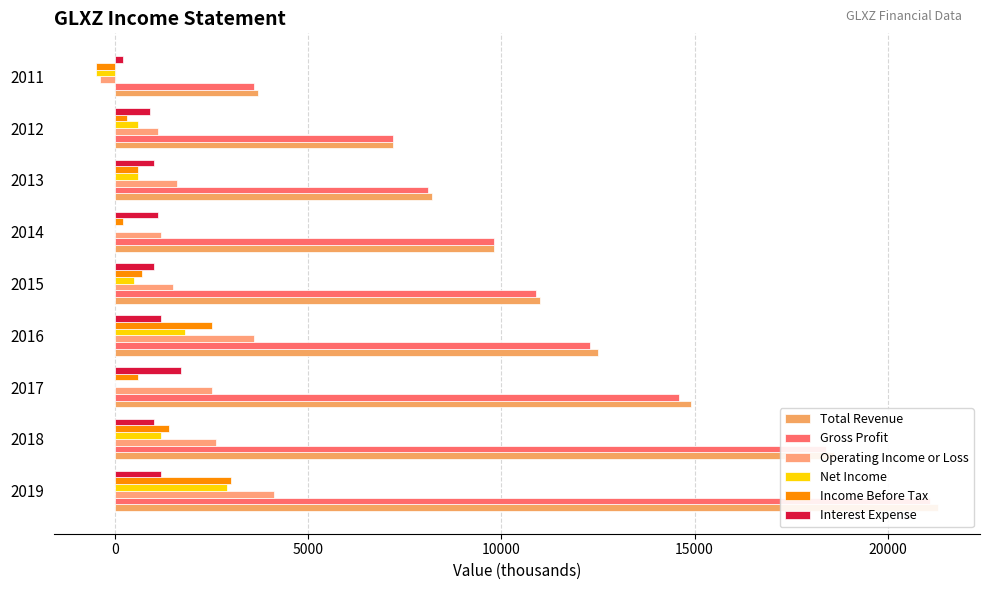

True or false: Total Revenue has a value of 12500 at 2016.

True